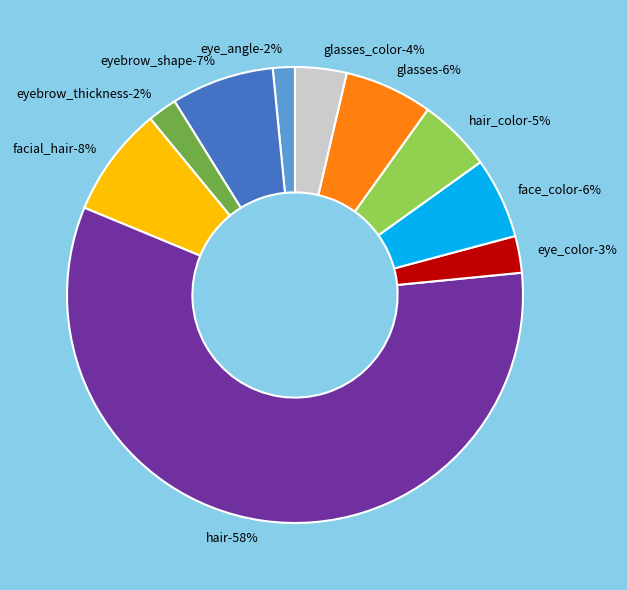

The eyebrow_thickness slice represents 1% of the pie. True or false?

False